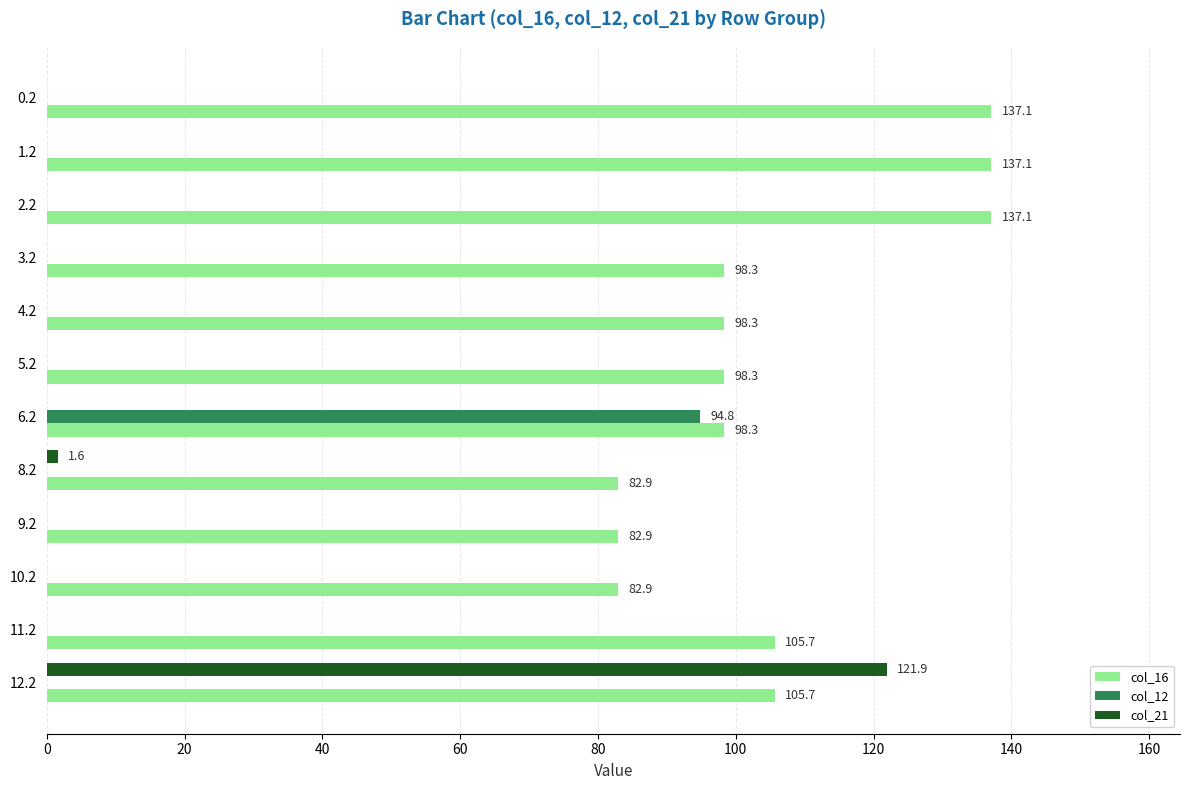

Is the value of col_21 at 1.2 greater than the value of col_16 at 0.2?

No